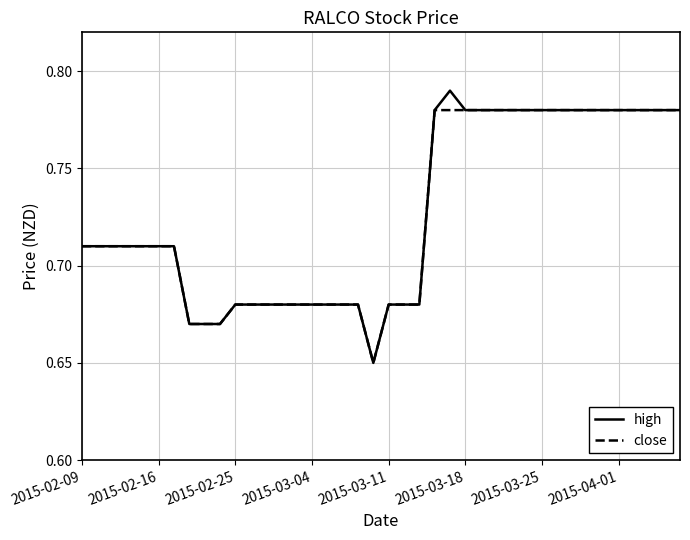

Which series has the widest spread of values?

high